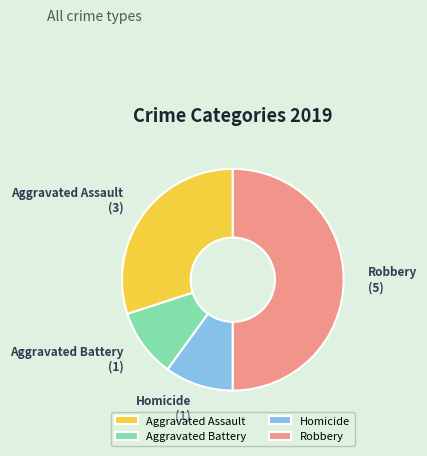

Do Aggravated Assault and Homicide together represent more than half of the pie?

No